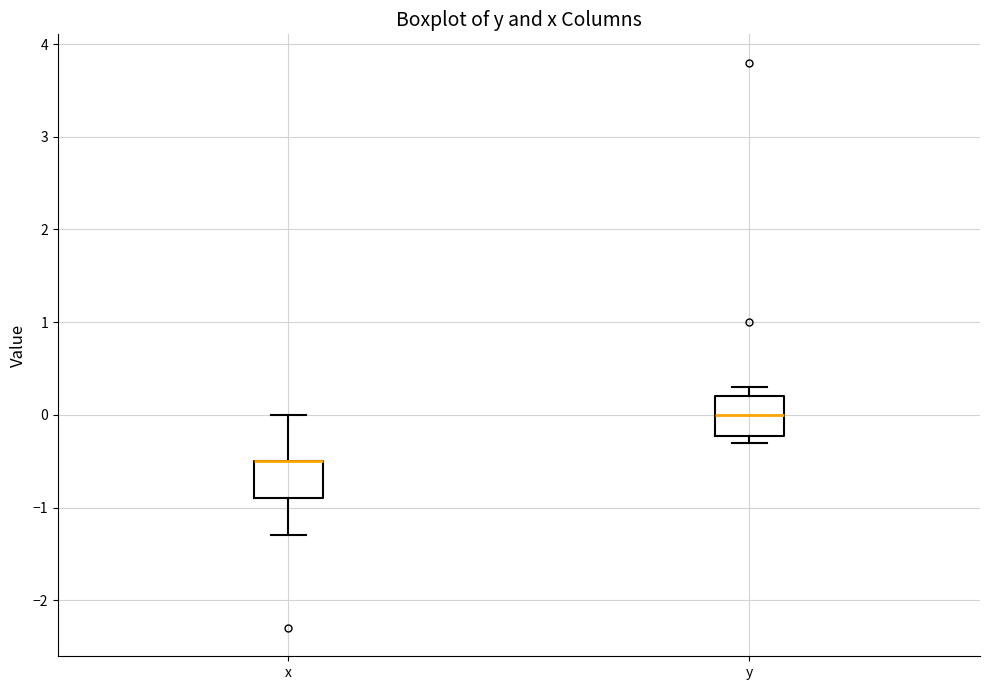

Reading left to right, read every box against the y-axis: the position of its median line, the range the box covers, and the ends of its whiskers. The values are not printed on the chart, so give them approximately, as read against the axis.

x: median -0.5 (drawn on the box's upper edge), box -0.9 to -0.5, whiskers -1.3 to 0.0
y: median 0.0, box -0.2 to 0.2, whiskers -0.3 to 0.3